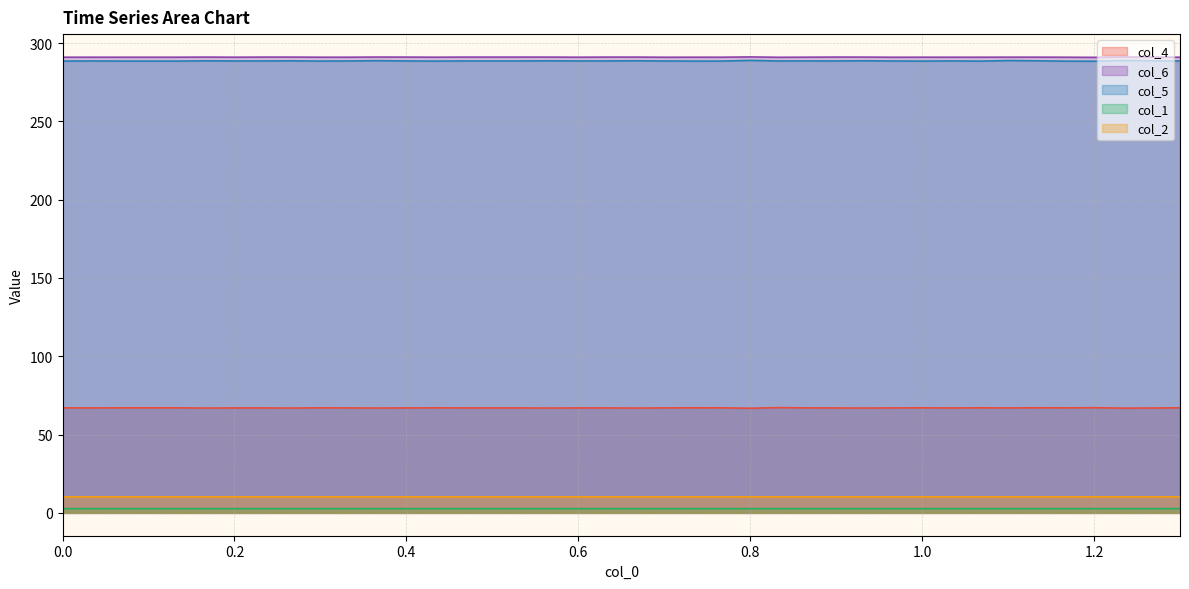

Rank the series by their maximum value, from lowest to highest.

col_1, col_2, col_4, col_5, col_6